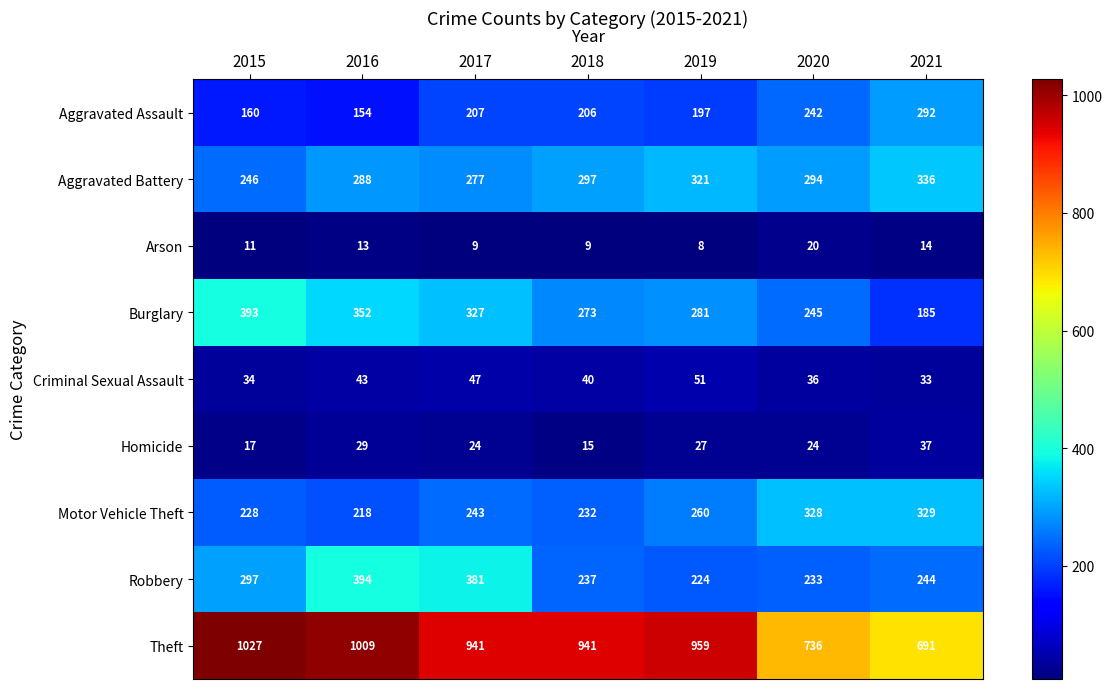

Which series has the widest spread of values?

Theft